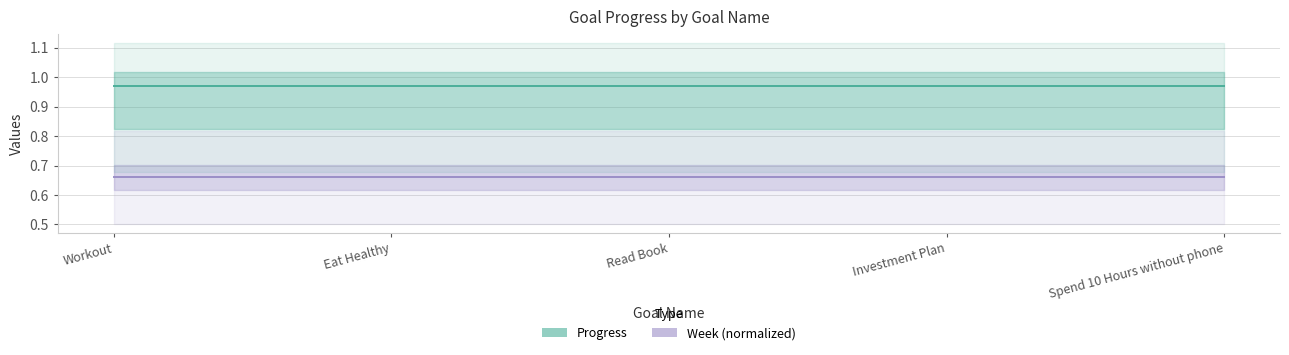

True or false: Progress has more than 0 points higher than both neighbors.

False